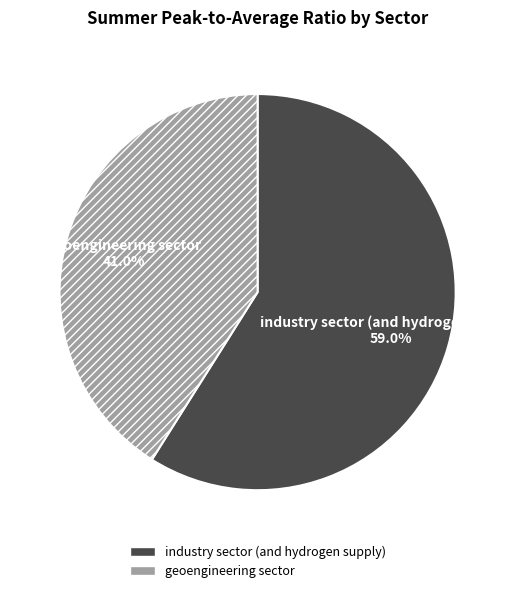

What is the ratio of the value at geoengineering sector to the value at industry sector (and hydrogen supply)?

0.7